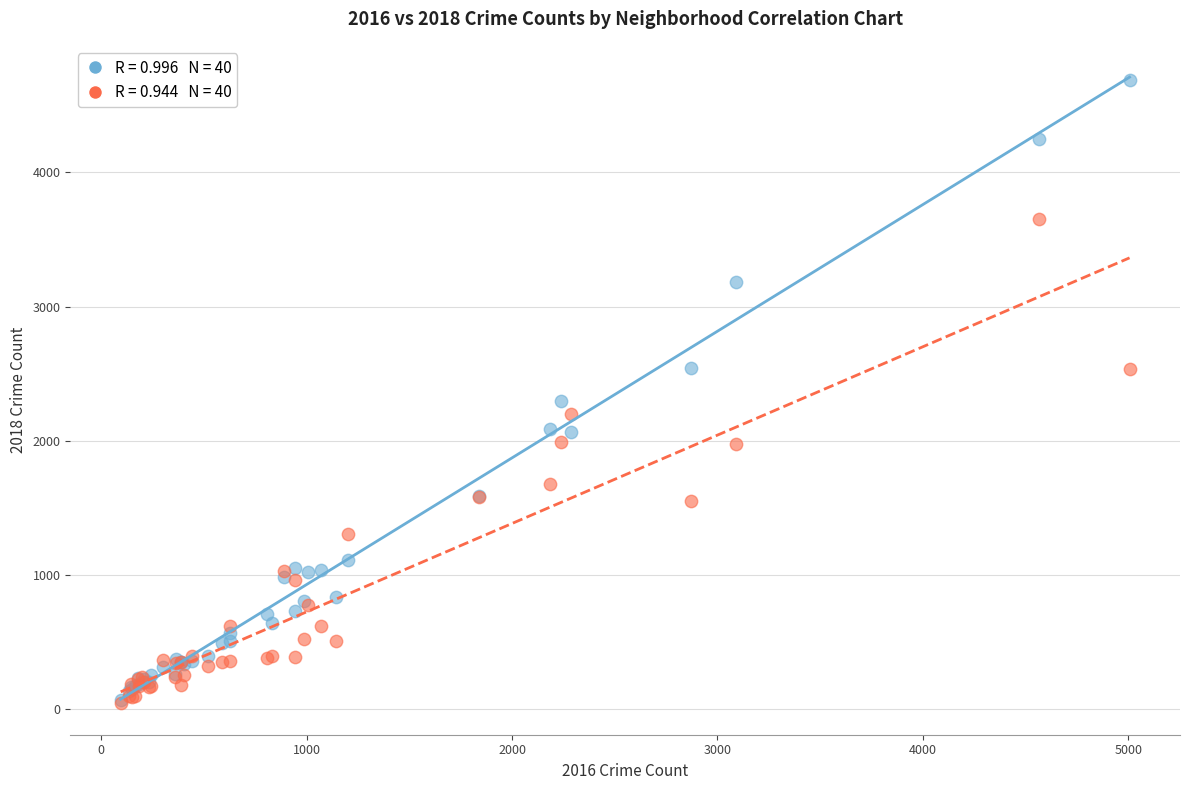

Across all series, what Y value is closest to 2367?

2298